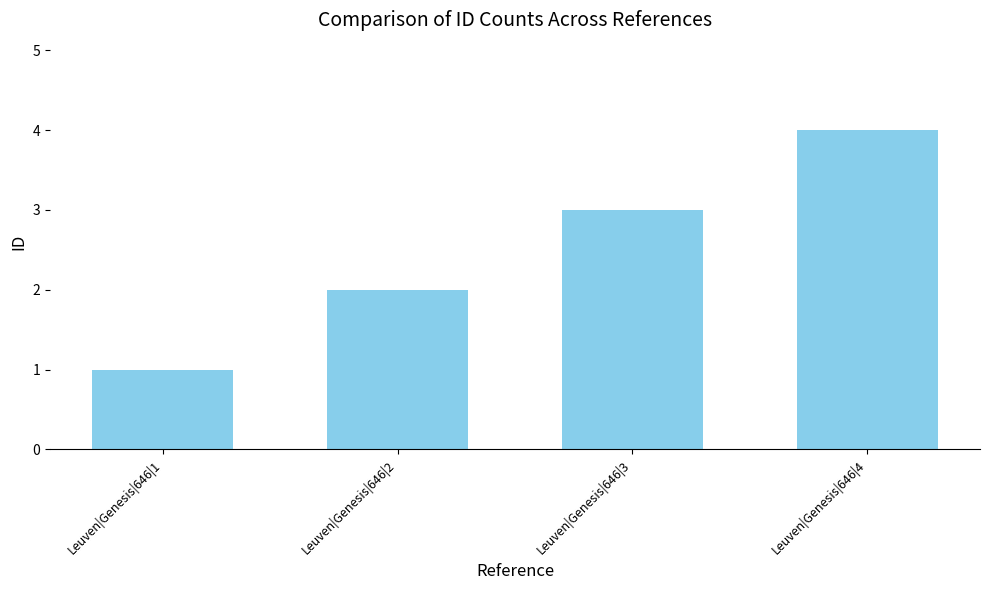

At which category does the chart reach its minimum across all series?

Leuven|Genesis|646|1